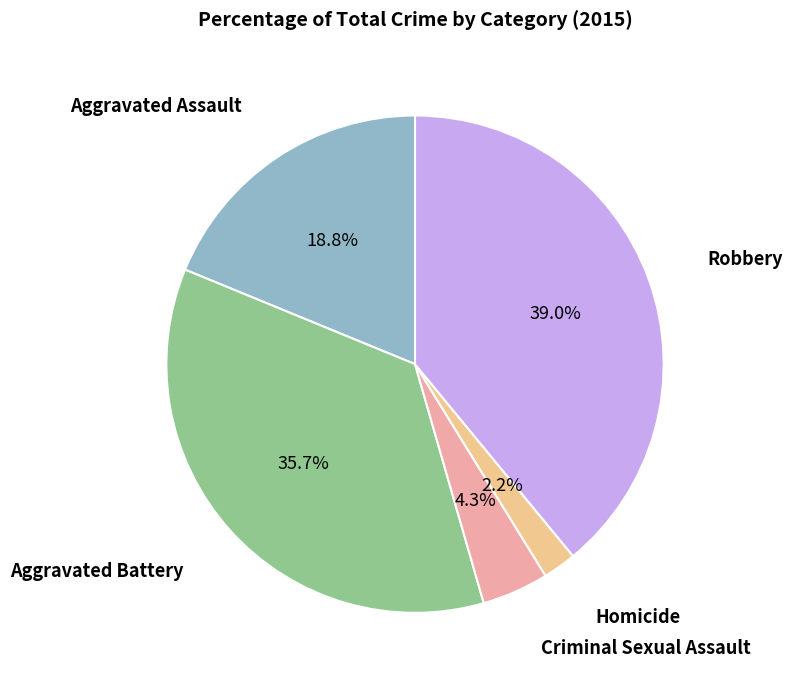

Is there a majority slice in this chart?

No